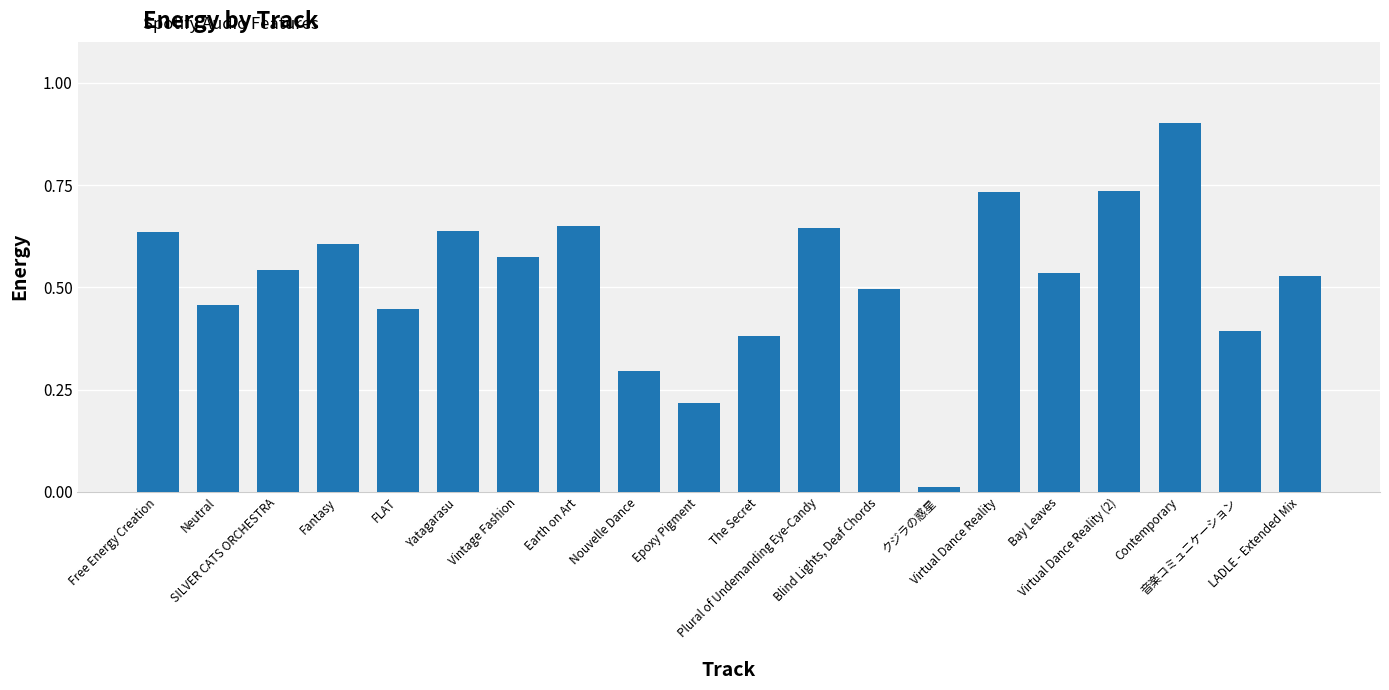

What is the difference between the maximum and minimum values?

0.9